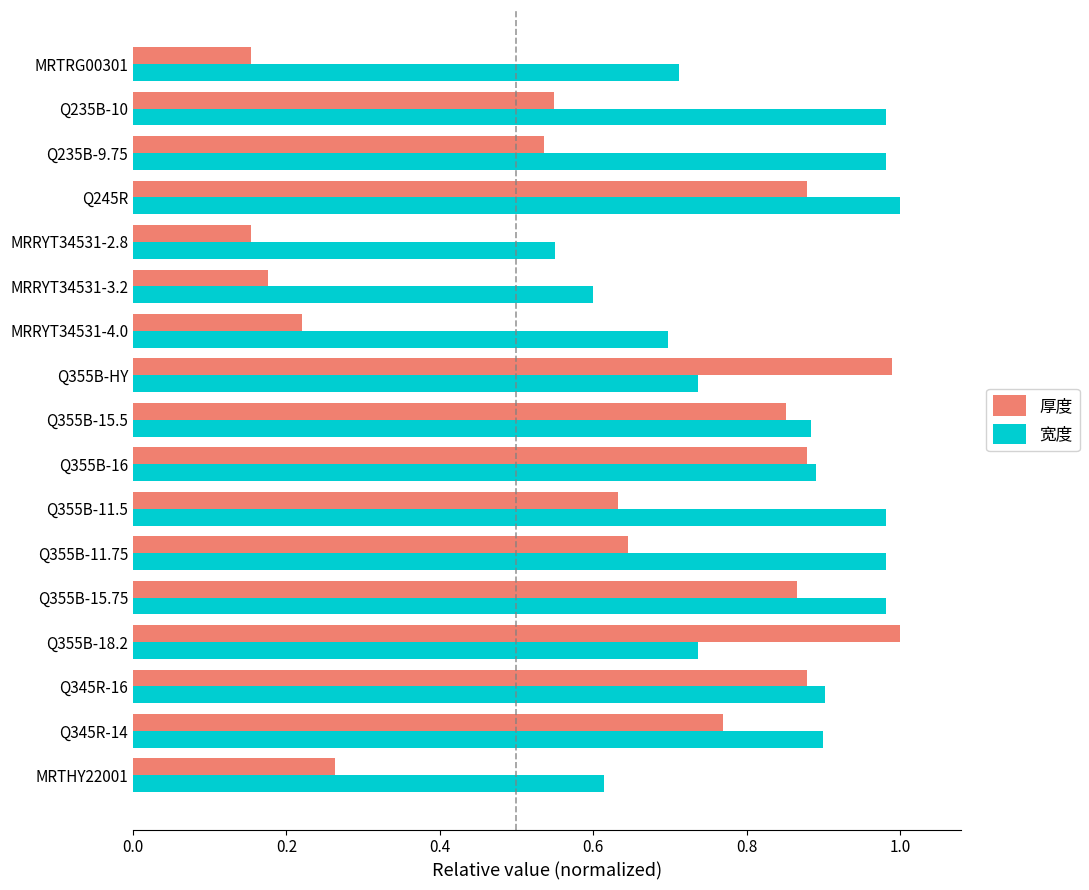

What is the sum of all 宽度 values?

14.1